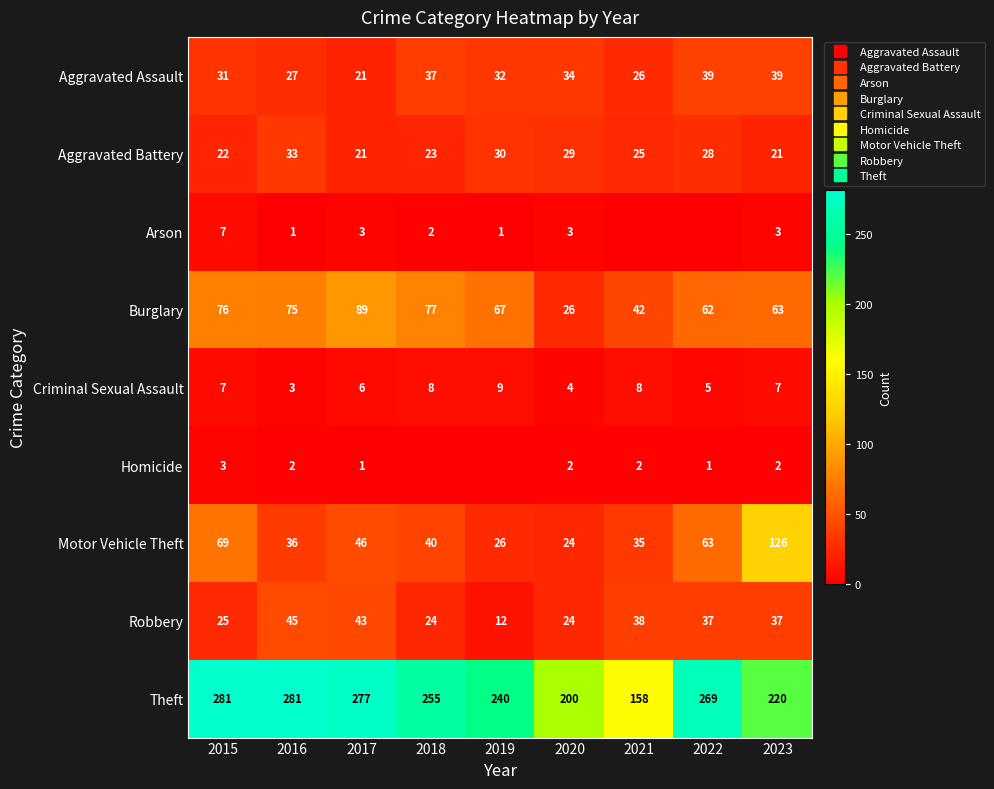

At which category is the sum across all series the highest?

2015